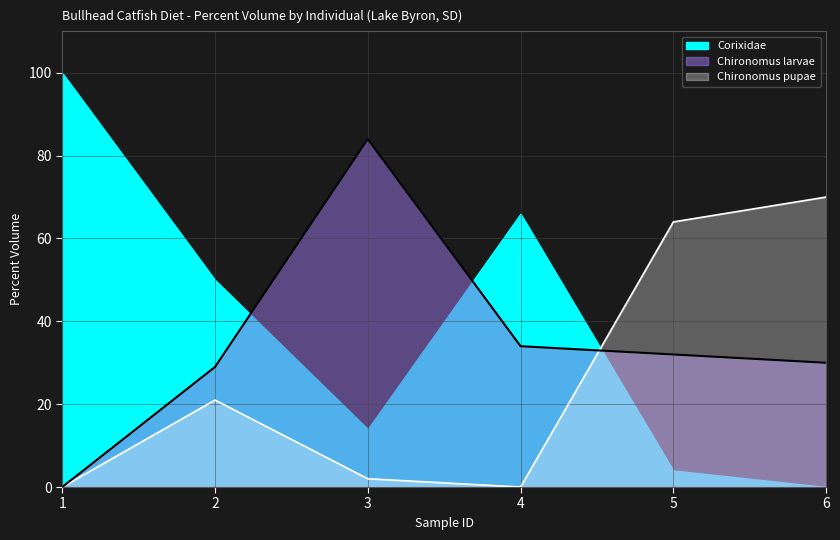

Where is the first local maximum for Chironomus pupae?

2